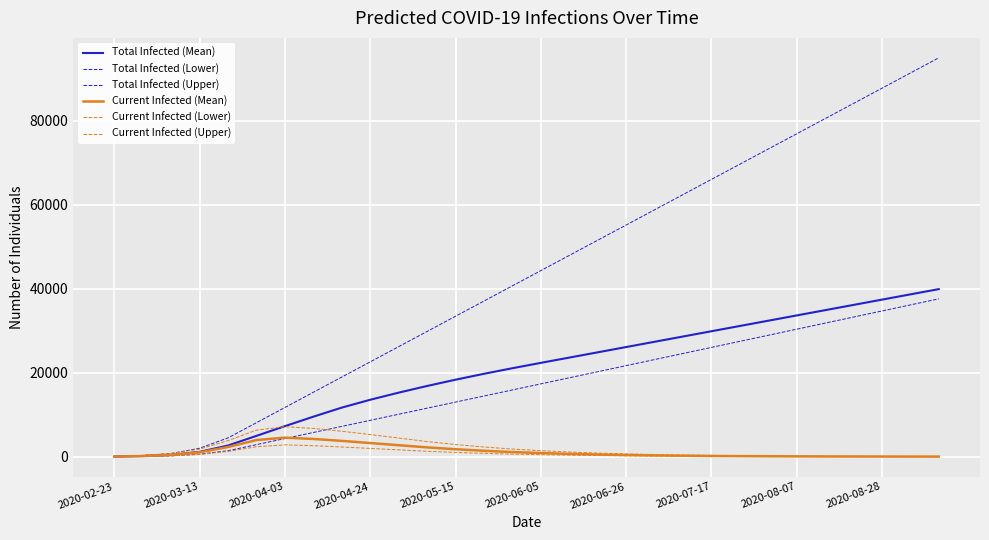

True or false: Current Infected (Mean) and Total Infected (Upper) cross at least once.

False